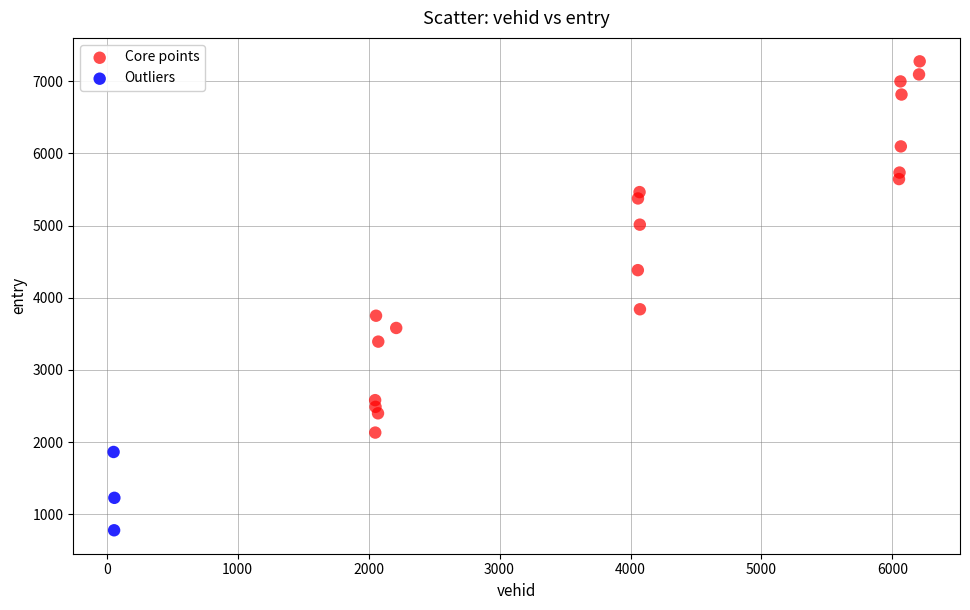

Which series contains the lowest Y value?

Outliers